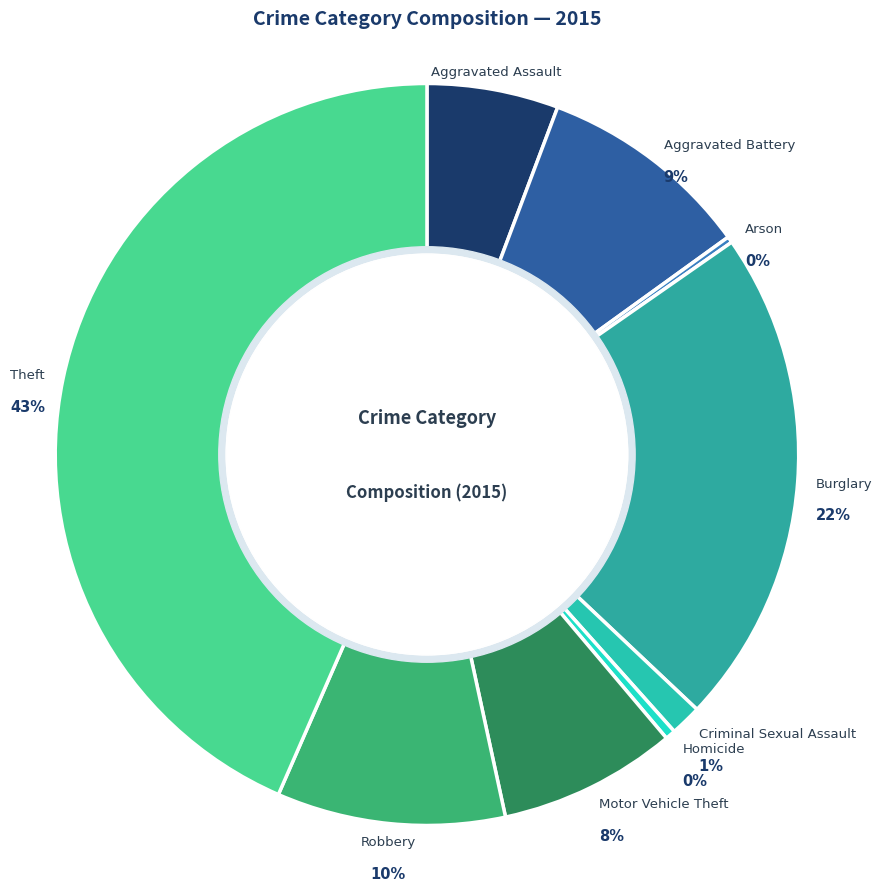

Rank the categories by value from highest to lowest.

Theft, Burglary, Robbery, Aggravated Battery, Motor Vehicle Theft, Aggravated Assault, Criminal Sexual Assault, Homicide, Arson